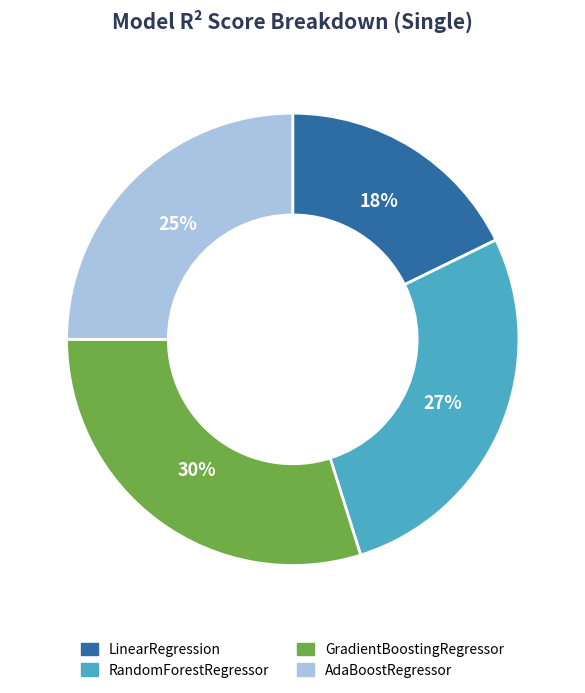

How many segments does this pie chart have?

4